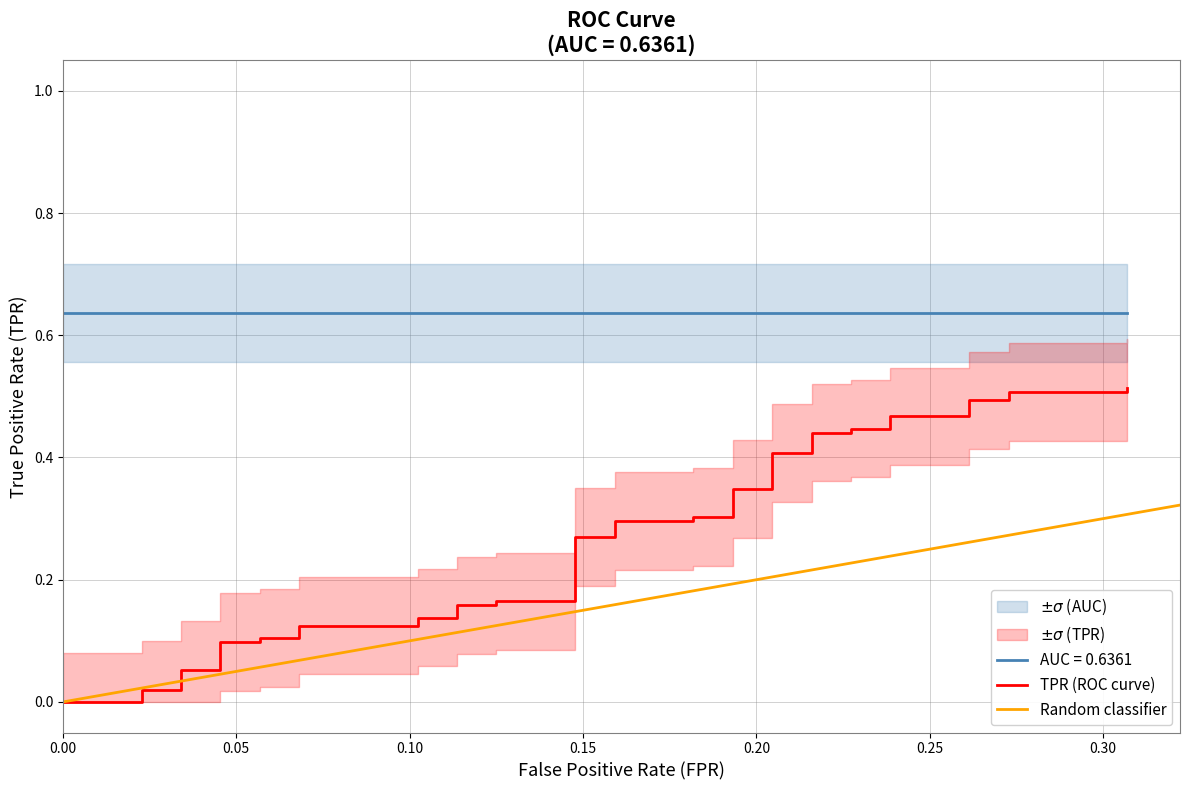

What is the value of the 10th point from the left?

0.1